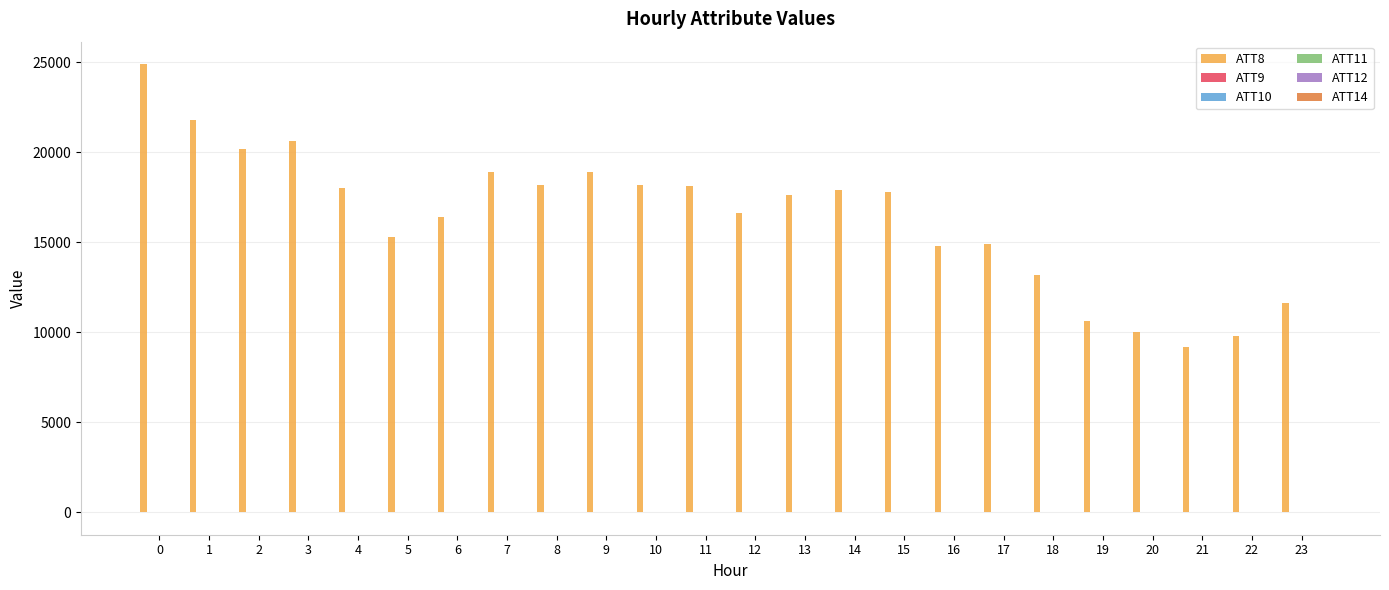

Which series has the largest total across all categories?

ATT8